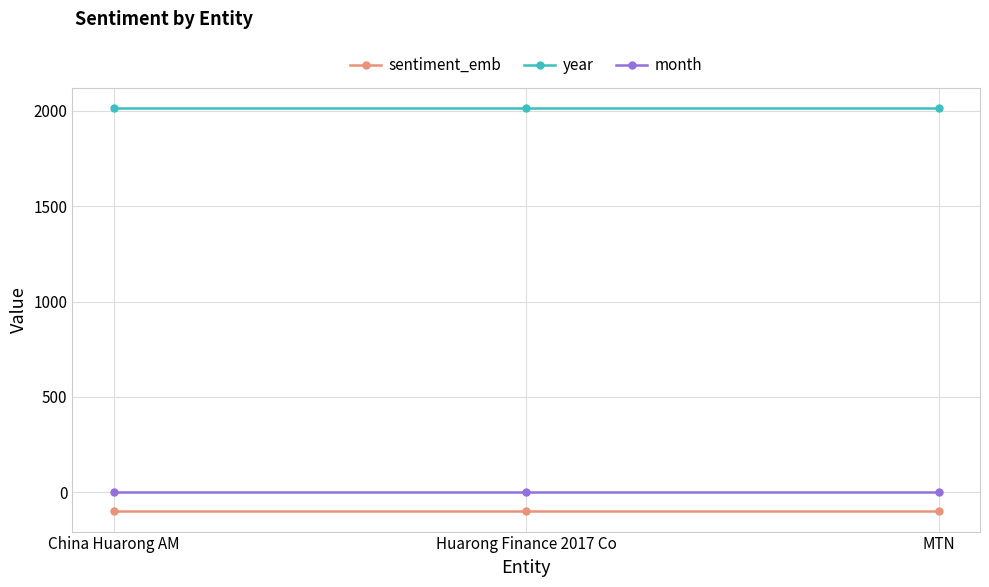

The value of year at MTN is 563. True or false?

False